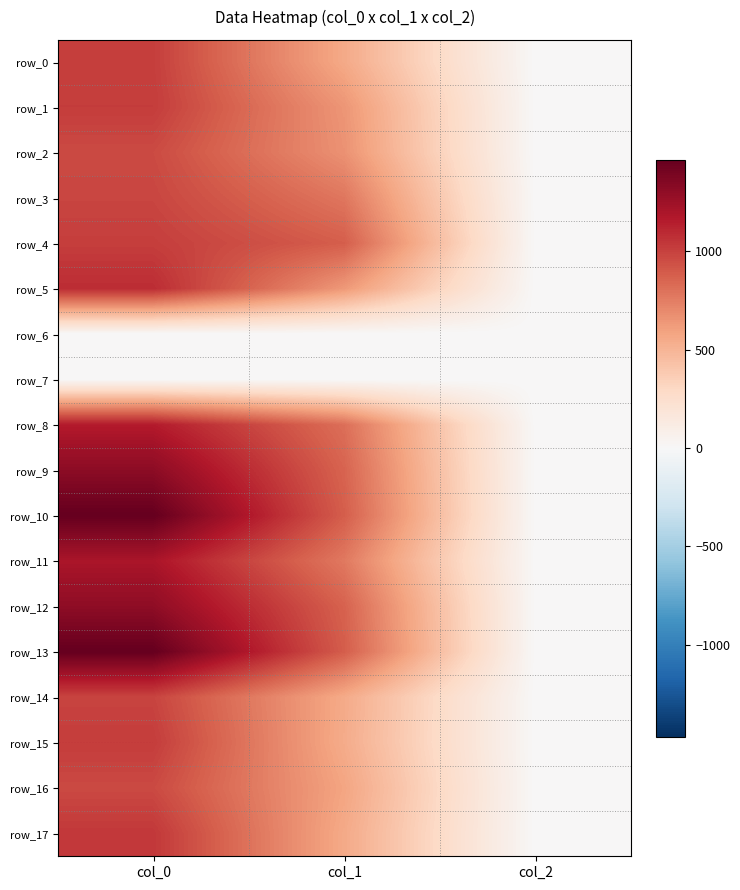

At which category is the sum across all series the highest?

col_0